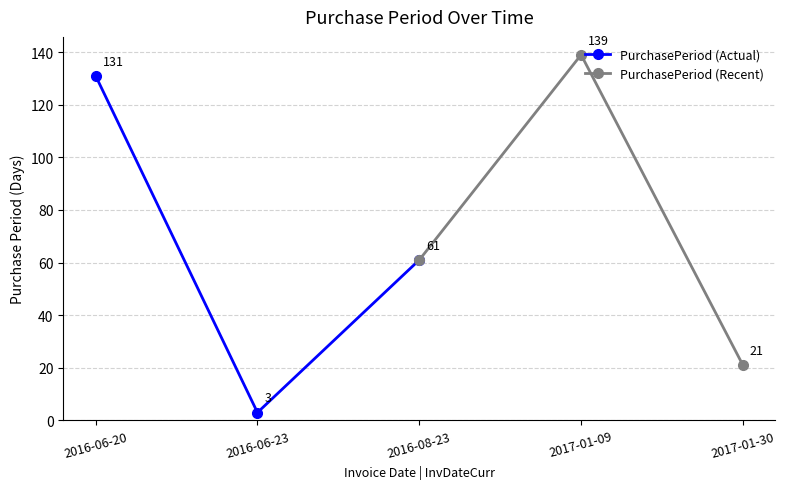

How many PurchasePeriod (Recent) values are between 21 and 139?

3